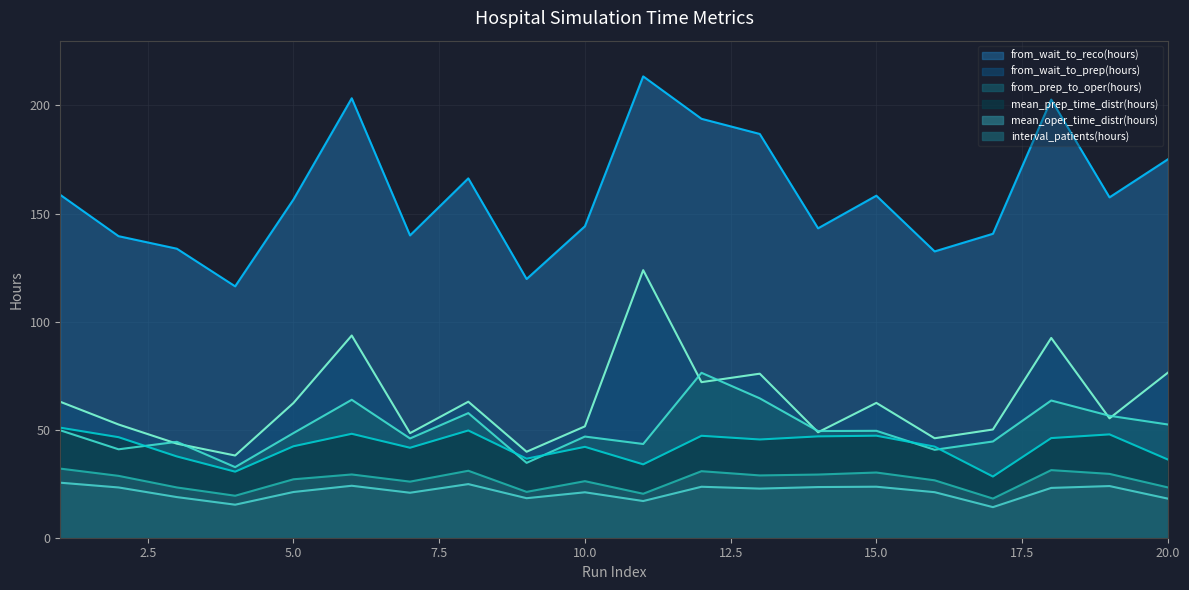

What is the sum of the mean_oper_time_distr(hours) values at 18 and 4?

38.3